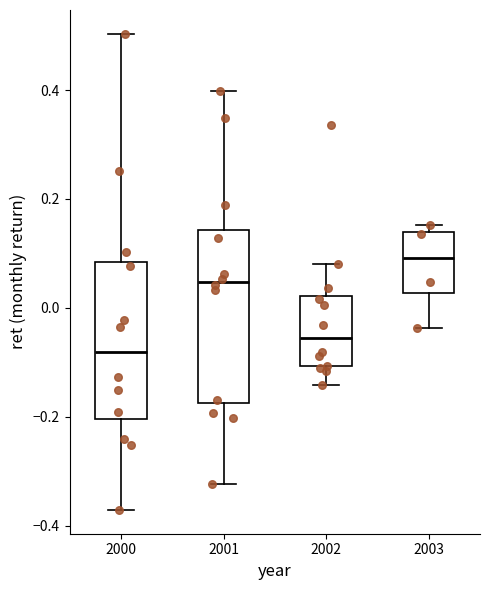

Which box is the tallest, from its lower edge to its upper edge?

2001